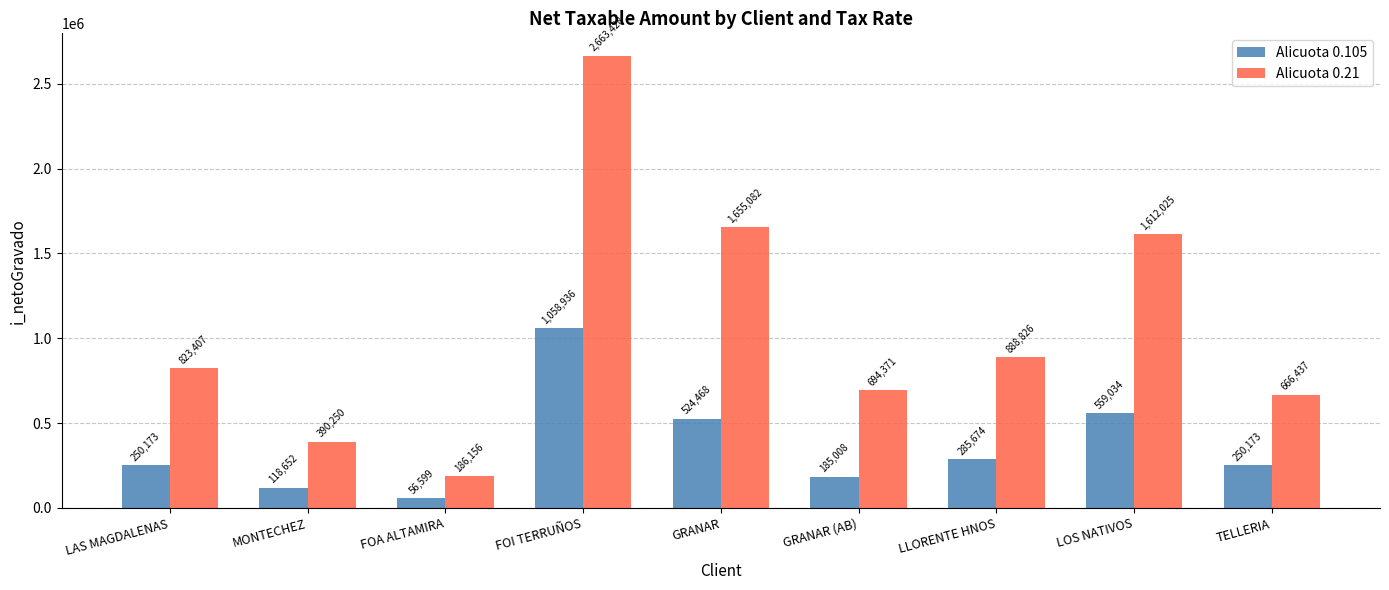

The Alicuota 0.21 series shows 888826.9 at LLORENTE HNOS. True or false?

True